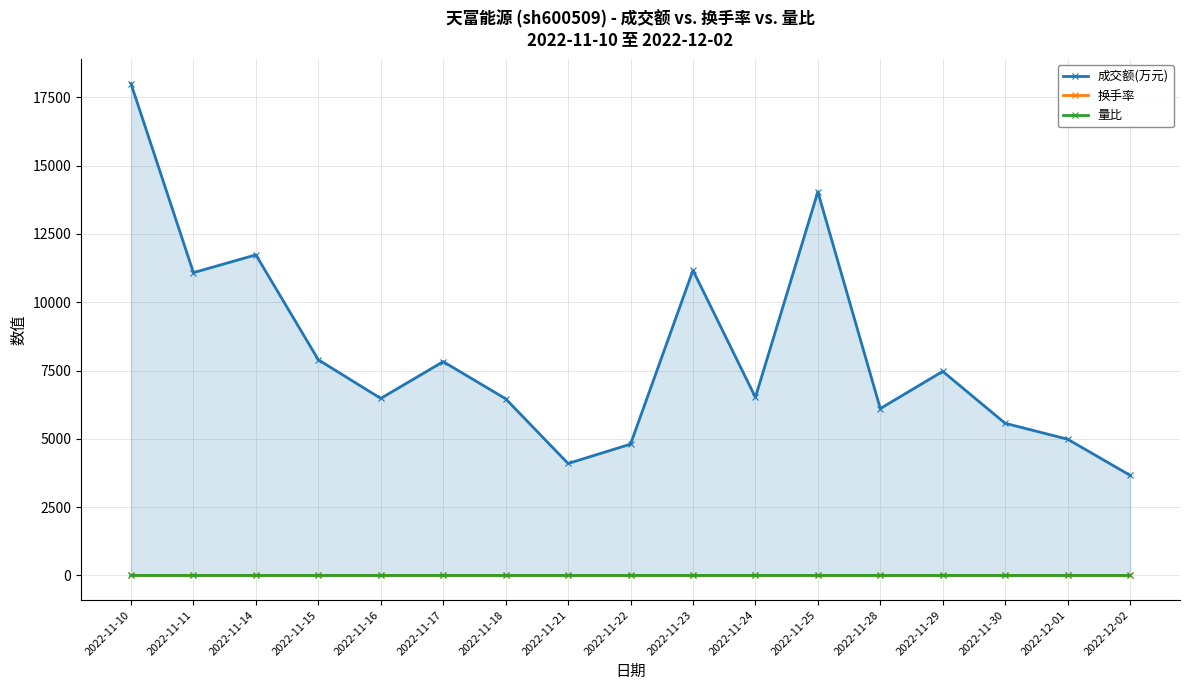

Does the chart display data point markers on the line(s)?

Yes